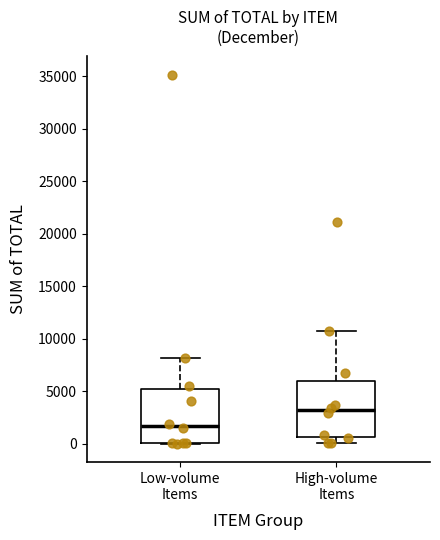

Which box's median line is the lowest?

Low-volume Items